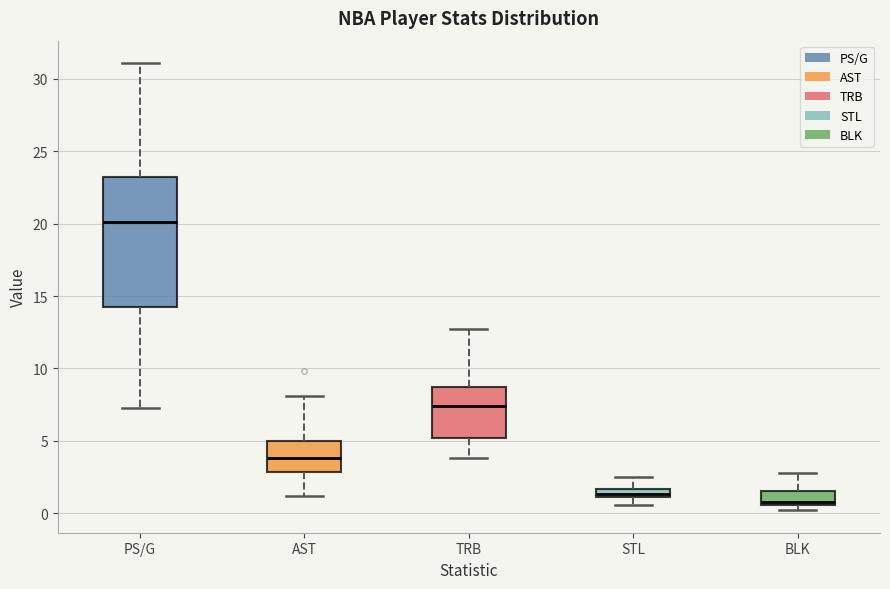

Which box's median line is the highest?

PS/G